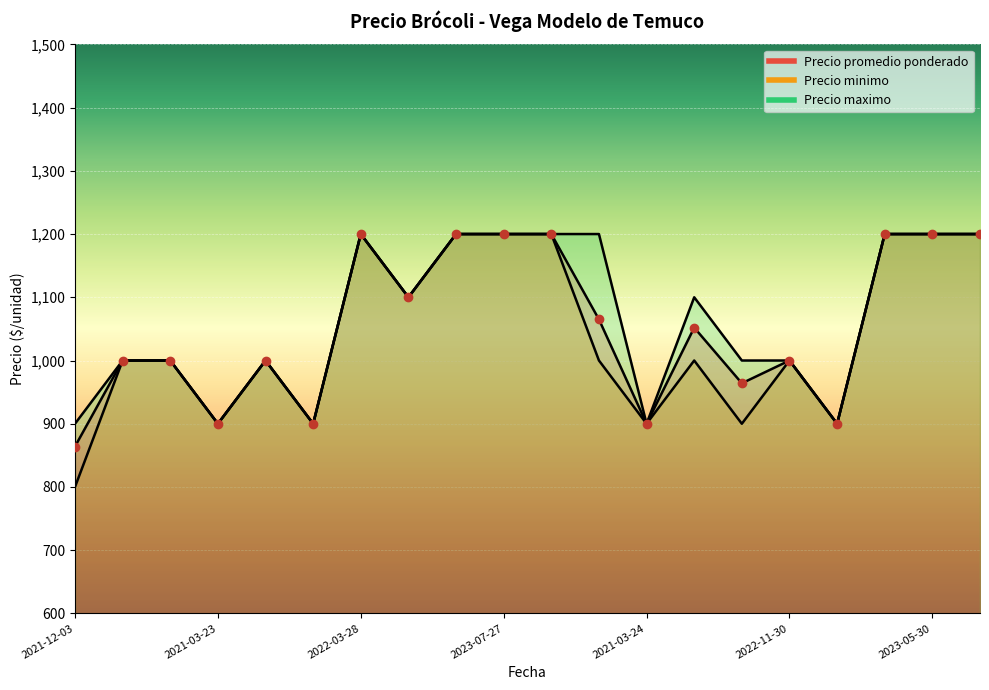

What is the maximum value shown in the chart?

1200